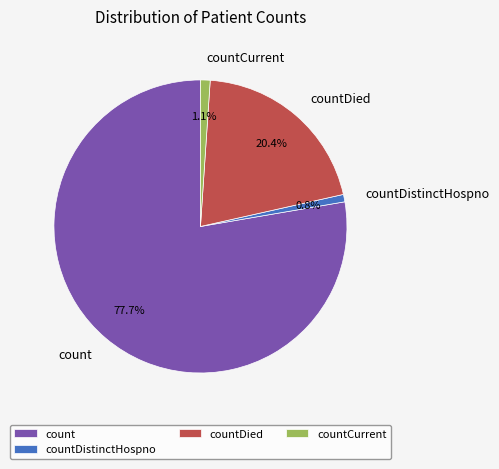

To the nearest percent, what percentage of the pie is countDistinctHospno?

1%